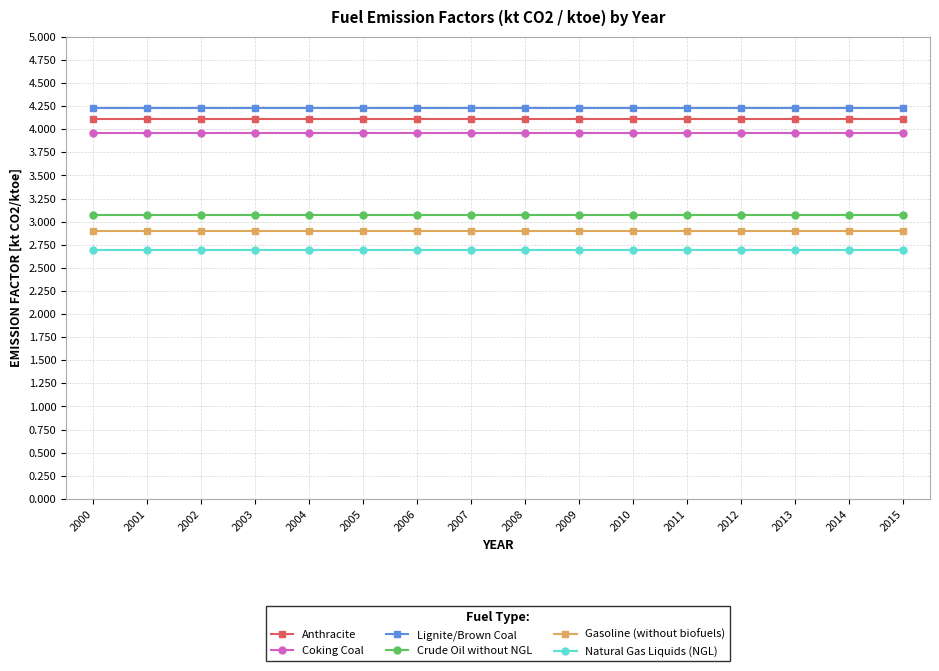

Which series has the largest total across all categories?

Lignite/Brown Coal